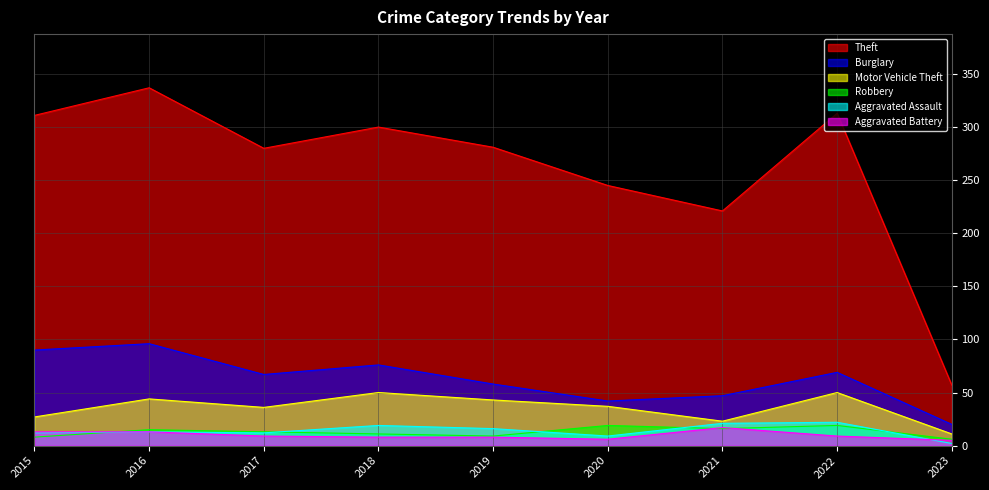

What is the value of the Robbery point at the 6th from the left?

19